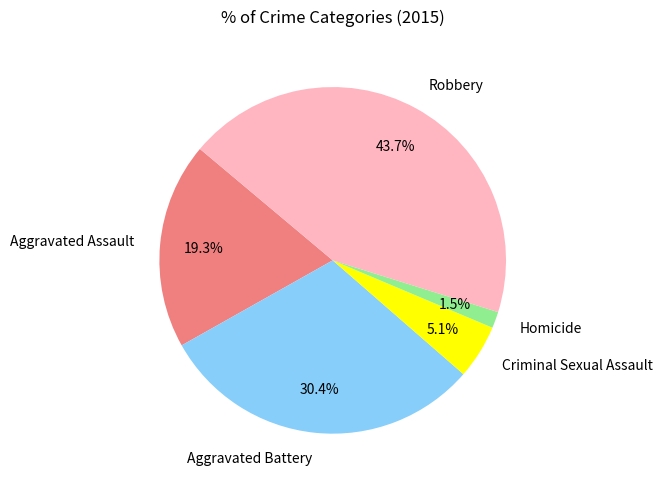

How many slices are in this pie chart?

5